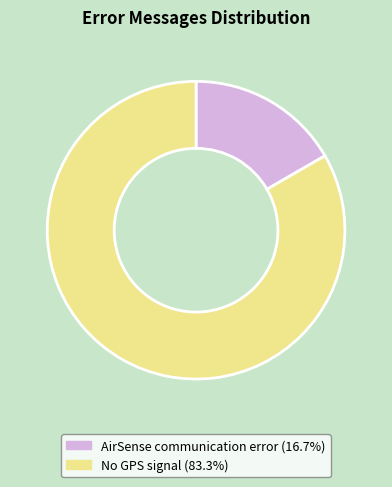

Rank the categories by value from highest to lowest.

No GPS signal, AirSense communication error